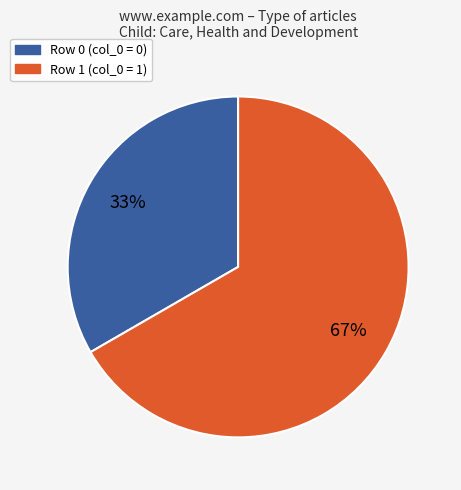

Does any single category account for the majority?

Yes